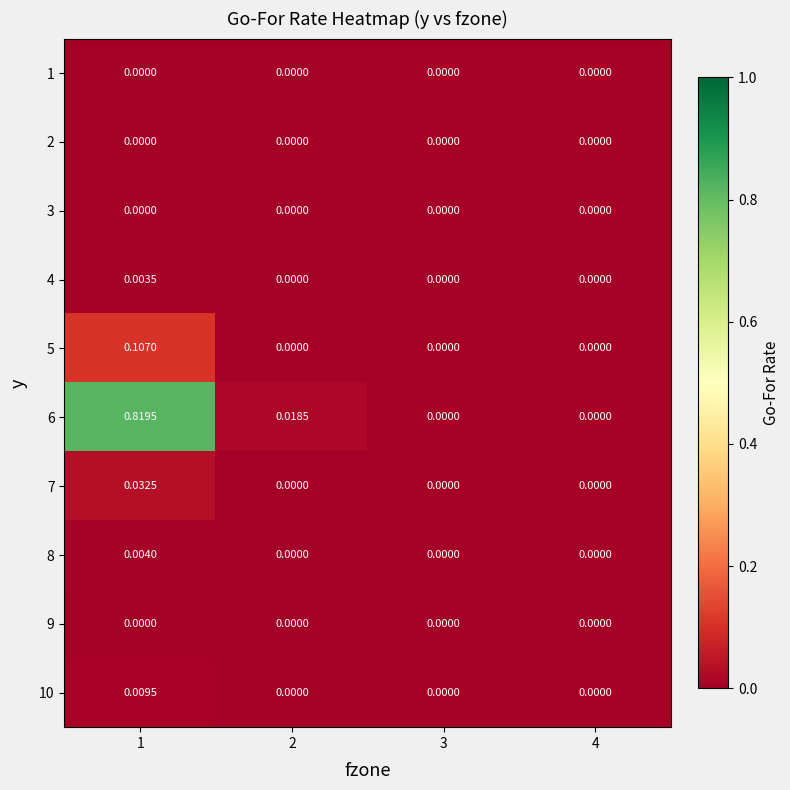

Reading right to left, extract all data points from this chart.

1: 4=0.0	3=0.0	2=0.0	1=0.0
2: 4=0.0	3=0.0	2=0.0	1=0.0
3: 4=0.0	3=0.0	2=0.0	1=0.0
4: 4=0.0	3=0.0	2=0.0	1=0.0
5: 4=0.0	3=0.0	2=0.0	1=0.1
6: 4=0.0	3=0.0	2=0.0	1=0.8
7: 4=0.0	3=0.0	2=0.0	1=0.0
8: 4=0.0	3=0.0	2=0.0	1=0.0
9: 4=0.0	3=0.0	2=0.0	1=0.0
10: 4=0.0	3=0.0	2=0.0	1=0.0